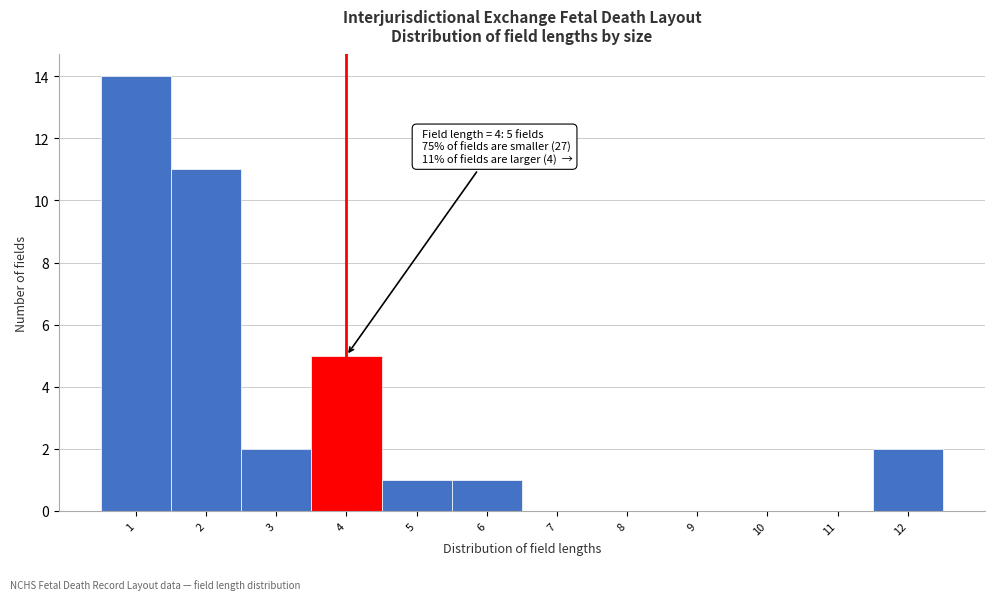

Reading right to left, what are all the values shown in this chart?

12=2	11=0	10=0	9=0	8=0	7=0	6=1	5=1	4=5	3=2	2=11	1=14